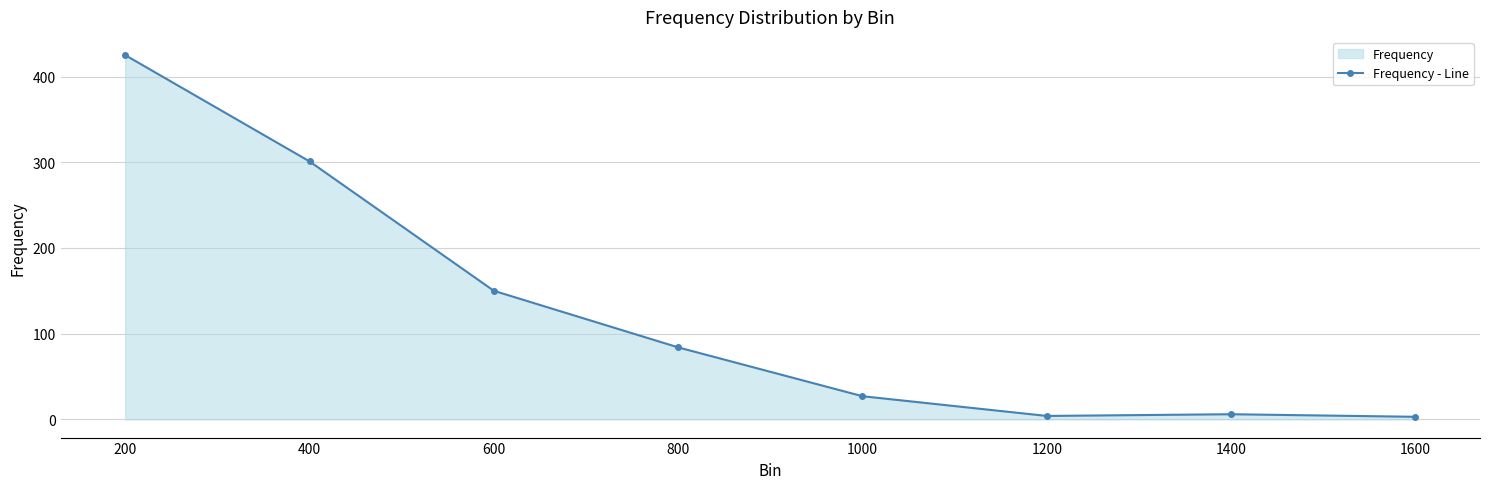

Rank the categories by value from highest to lowest.

200, 400, 600, 800, 1000, 1400, 1200, 1600